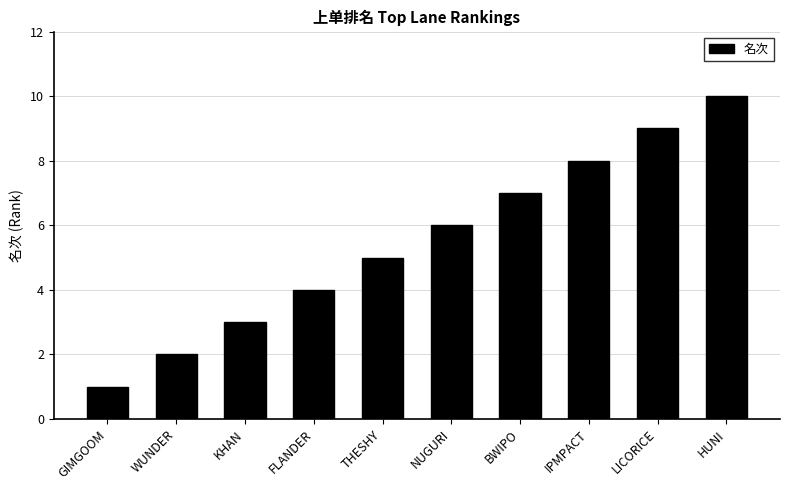

Reading left to right, what are all the values shown in this chart?

1	2	3	4	5	6	7	8	9	10